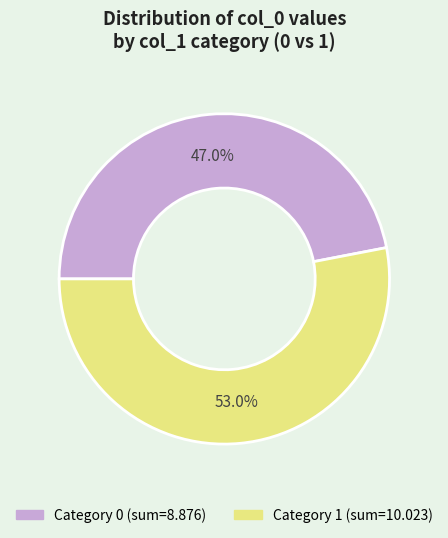

How many segments does this pie chart have?

2